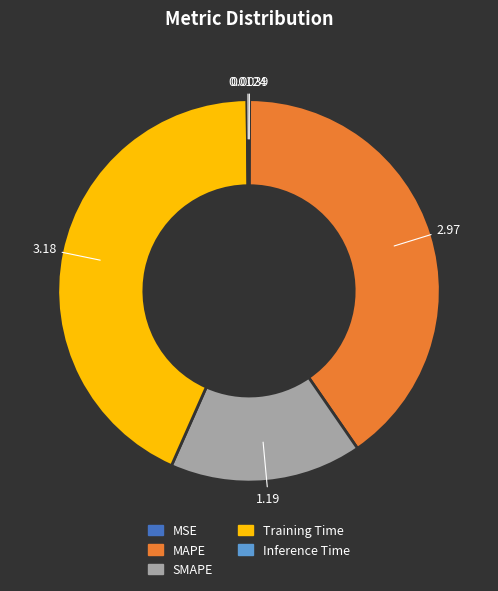

What is the ratio of the value at MAPE to the value at Training Time?

0.9